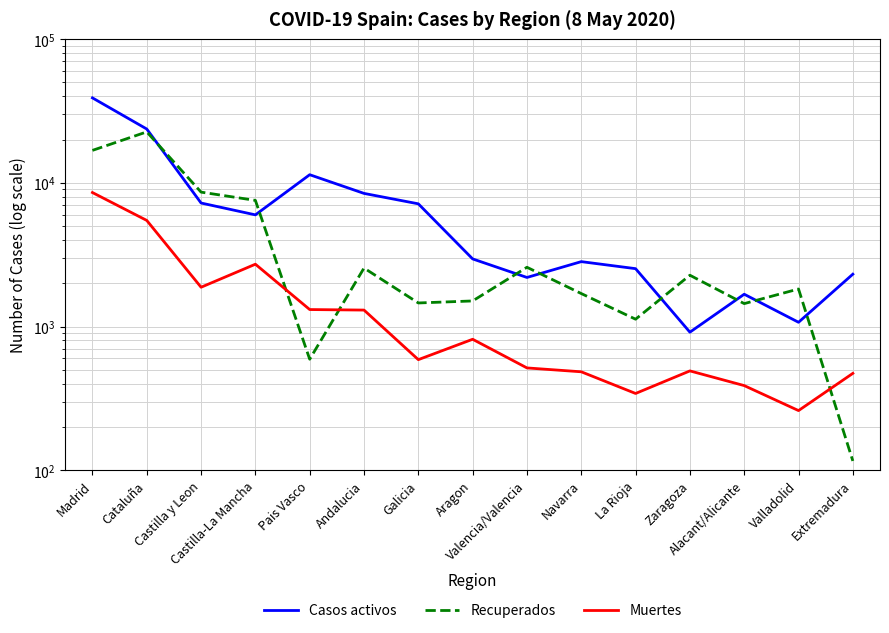

List the labels in order of Recuperados value, largest first.

Cataluña, Madrid, Castilla y Leon, Castilla-La Mancha, Valencia/Valencia, Andalucia, Zaragoza, Valladolid, Navarra, Aragon, Galicia, Alacant/Alicante, La Rioja, Pais Vasco, Extremadura